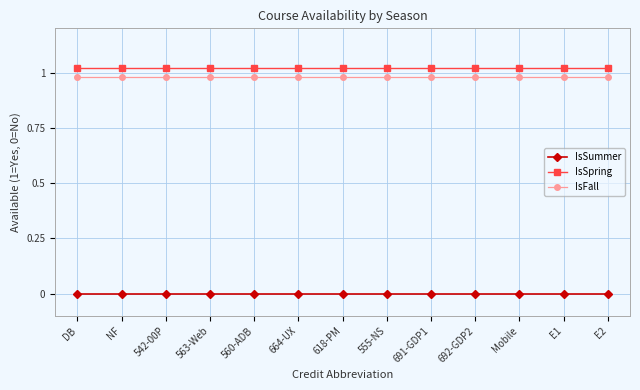

Which series has the largest total across all categories?

IsSpring